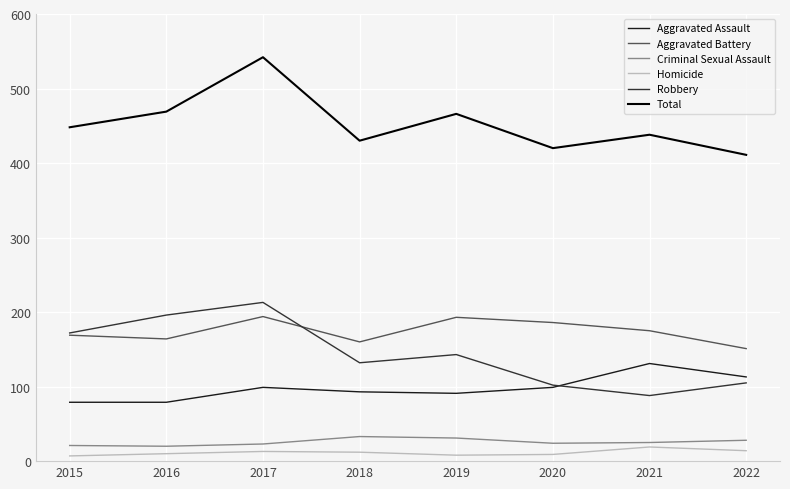

What is the smallest value displayed?

7